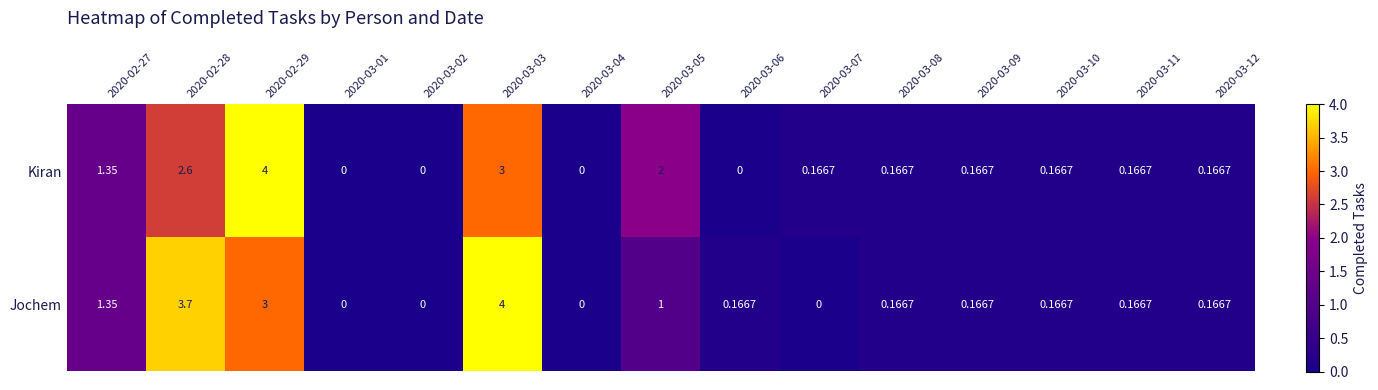

Which series has the largest total across all categories?

Jochem